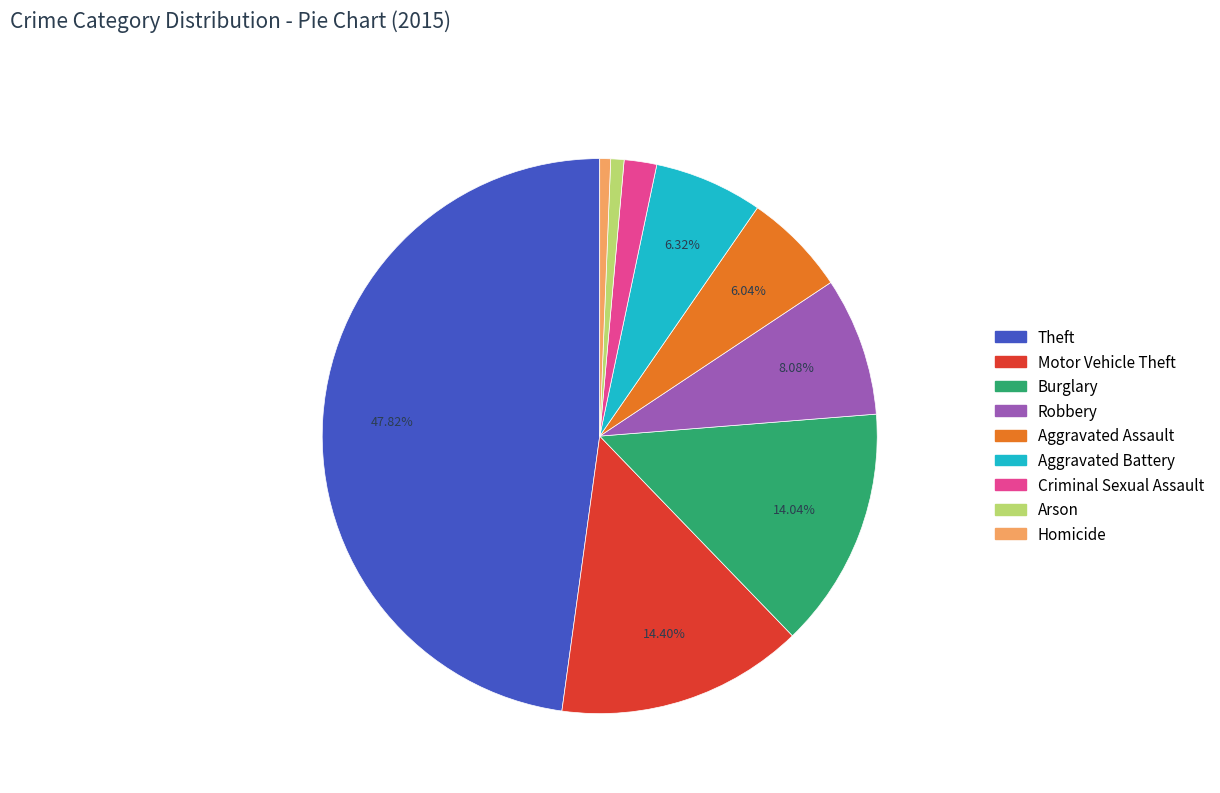

Do Aggravated Battery and Criminal Sexual Assault together represent more than half of the pie?

No